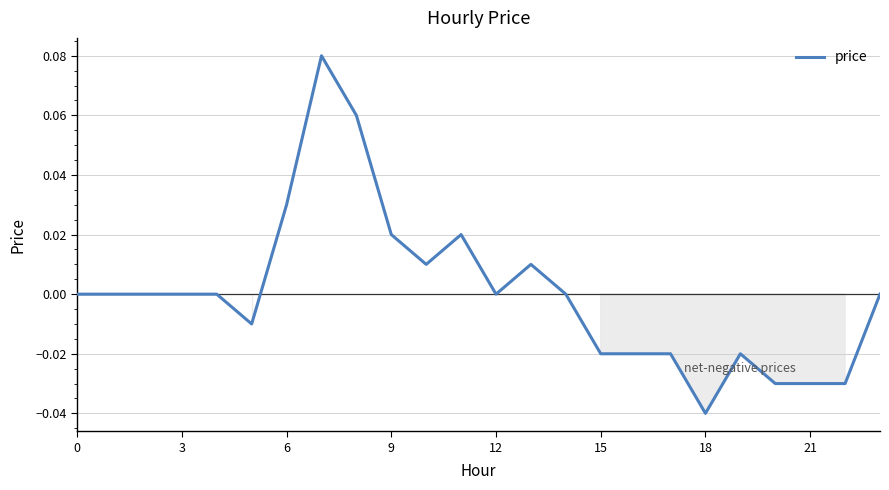

Reading left to right, what are all the values shown in this chart?

0.0	0.0	0.0	0.0	0.0	-0.0	0.0	0.1	0.1	0.0	0.0	0.0	0.0	0.0	0.0	-0.0	-0.0	-0.0	-0.0	-0.0	-0.0	-0.0	-0.0	0.0